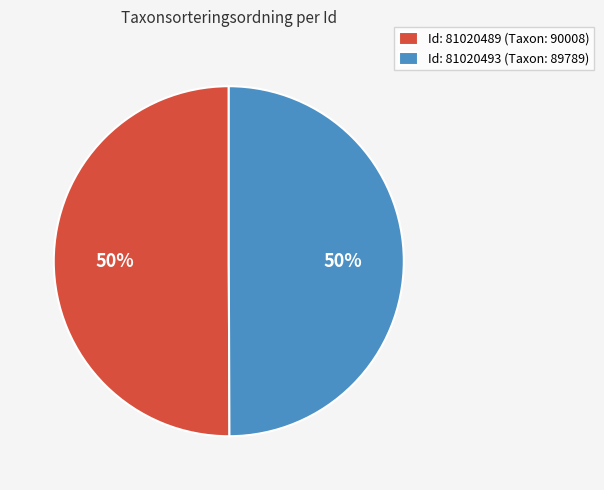

What is the ratio of the value at Id: 81020489 (Taxon: 90008) to the value at Id: 81020493 (Taxon: 89789)?

1.0